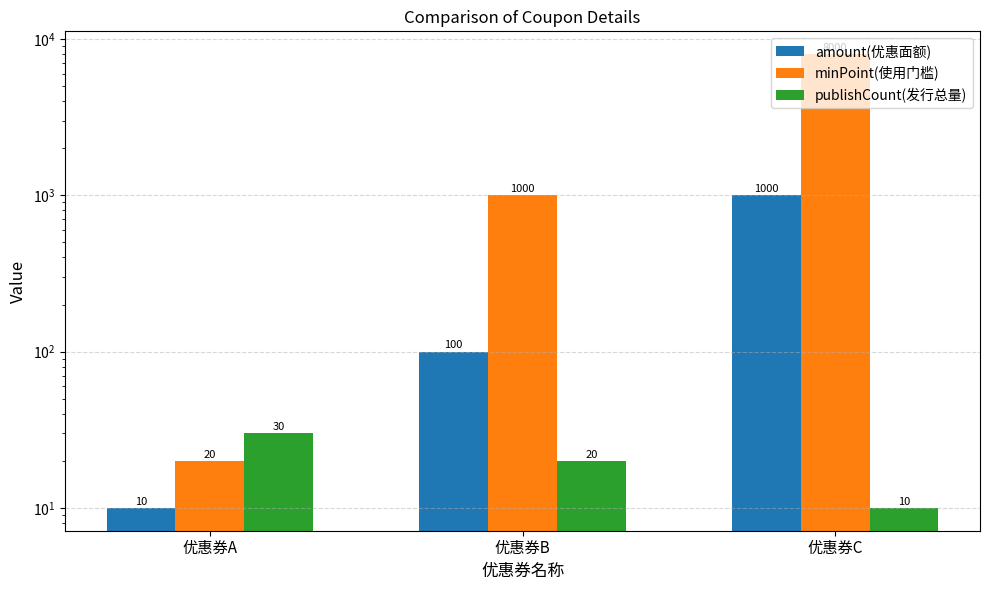

How many groups of bars are there?

3